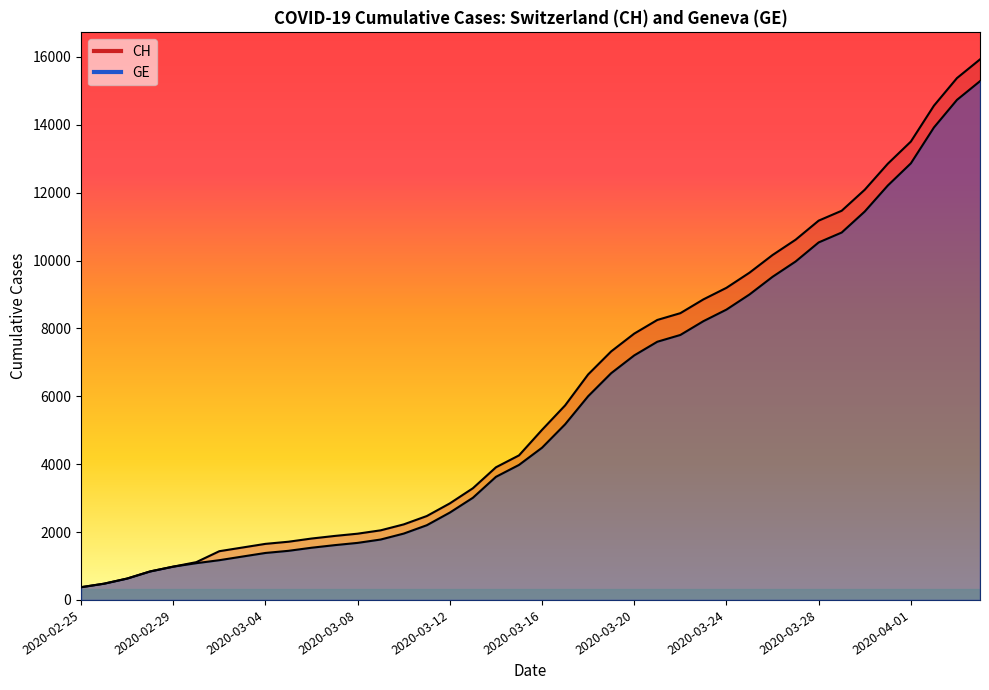

True or false: CH and GE cross at least once.

False